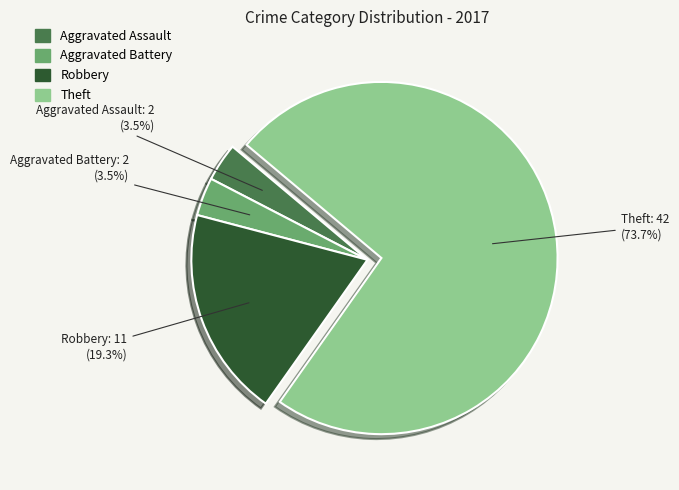

Does any single category account for the majority?

Yes